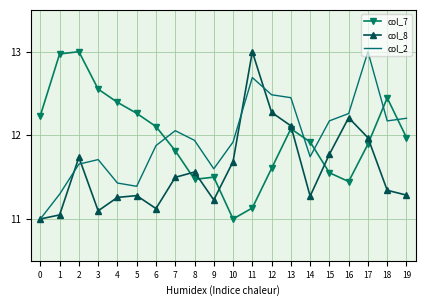

What is the difference between the maximum and minimum values in the col_7 series?

2.0